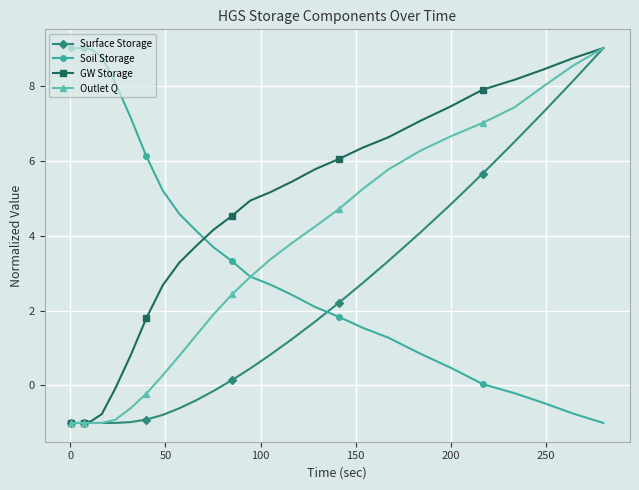

What is the average value of the Surface Storage series?

1.5